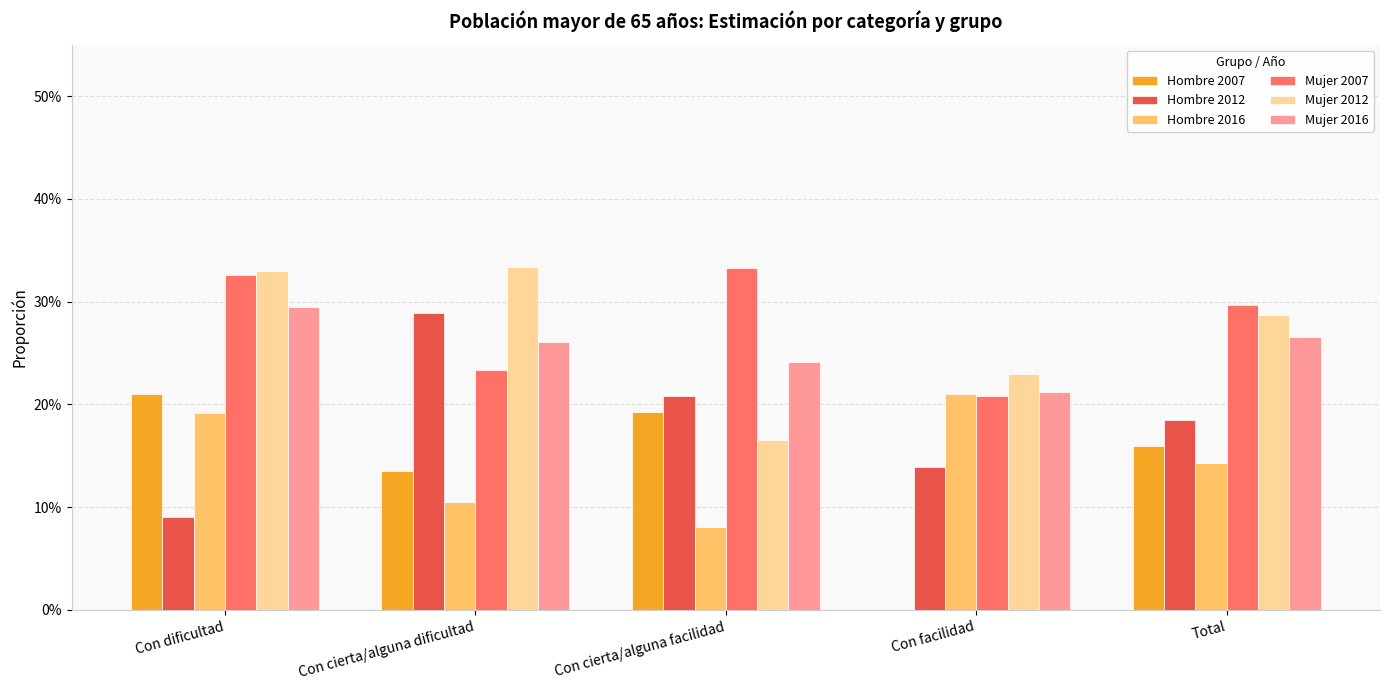

Are the bars horizontal?

No